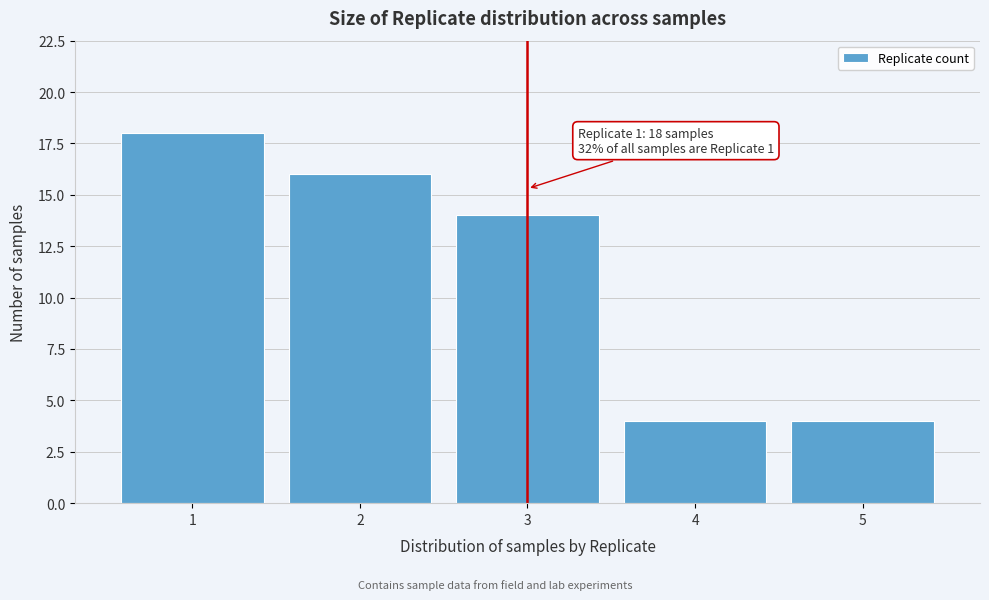

Reading left to right, transcribe all the data shown in this chart.

18	16	14	4	4